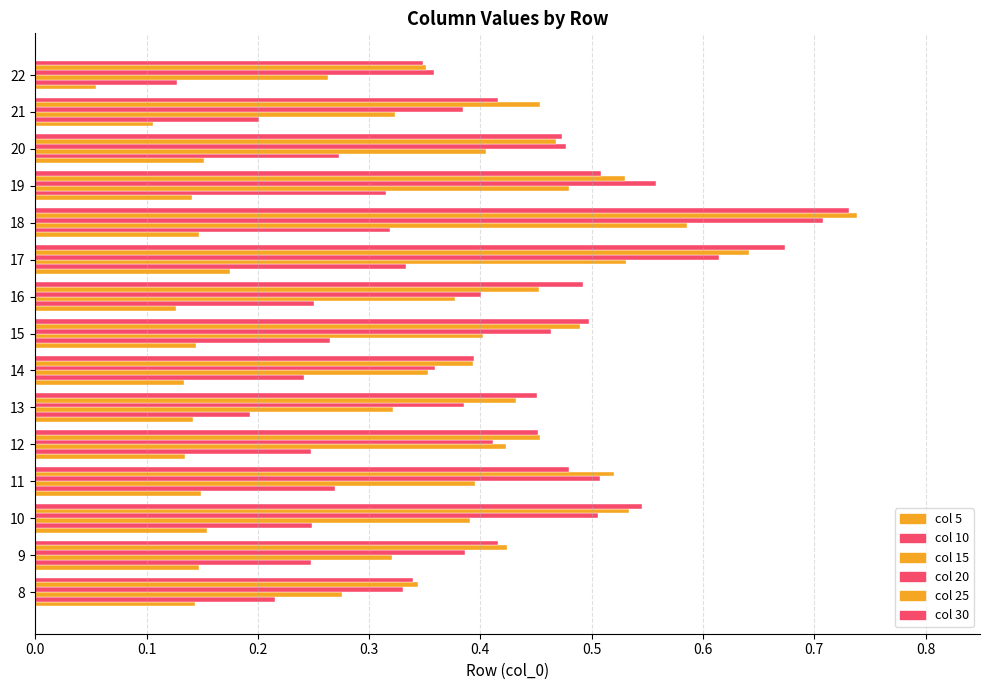

Count the number of categories in the chart.

15